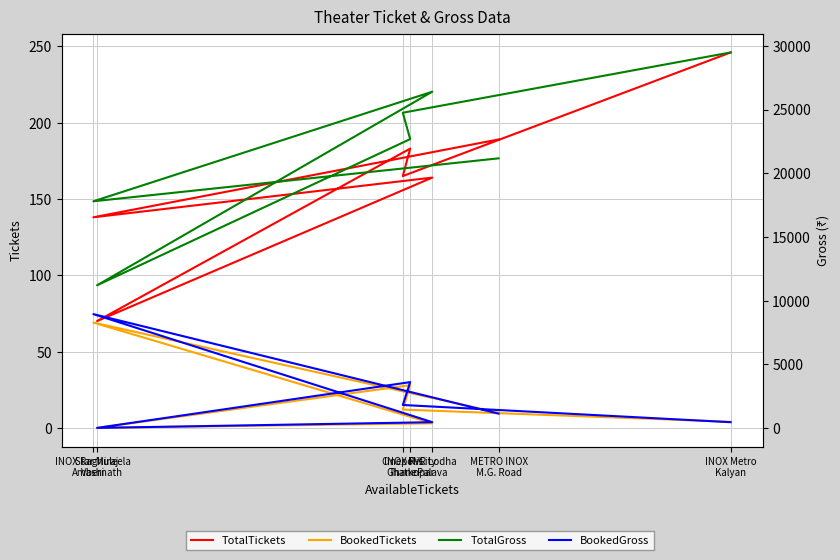

Reading right to left, what are all the values shown in this chart?

TotalTickets: 189	138	164	70	183	165	246
BookedTickets: 10	69	3	0	28	12	4
TotalGross: 21168	17796	26400	11200	22678	24750	29484
BookedGross: 1120	8934	450	0	3596	1800	448